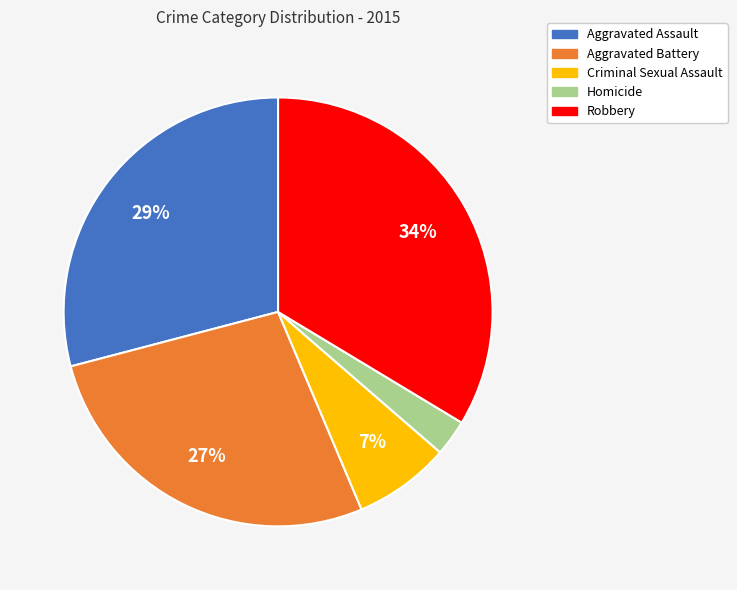

Is the sum of Criminal Sexual Assault and Homicide greater than half?

No